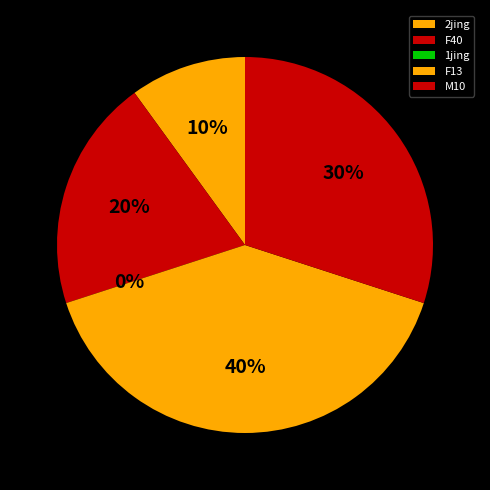

Count the number of slices in the pie.

5